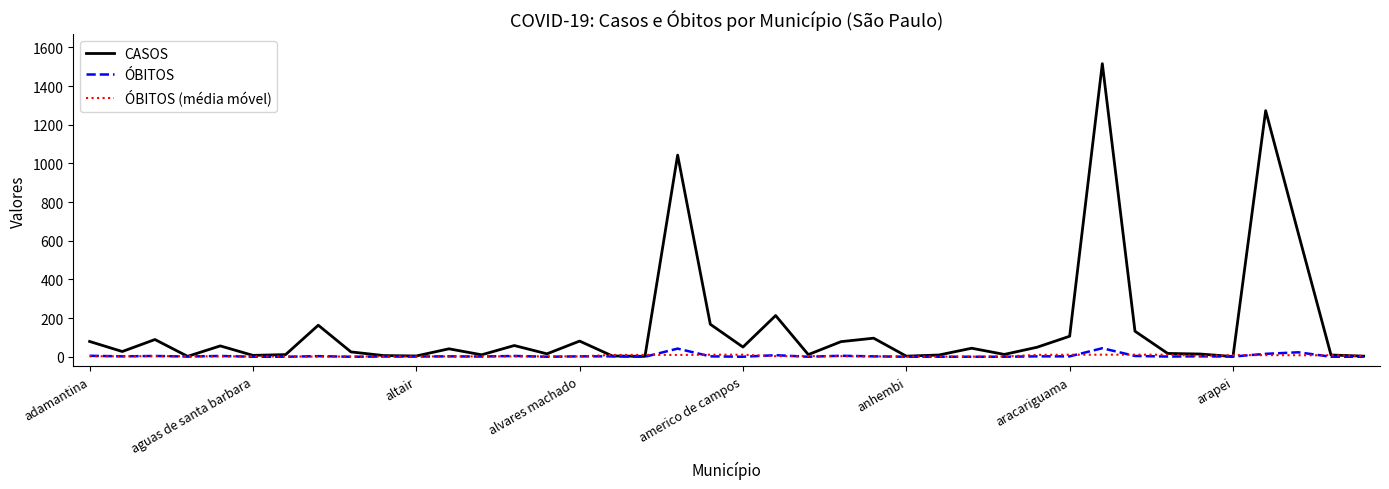

Count the number of categories in the chart.

40